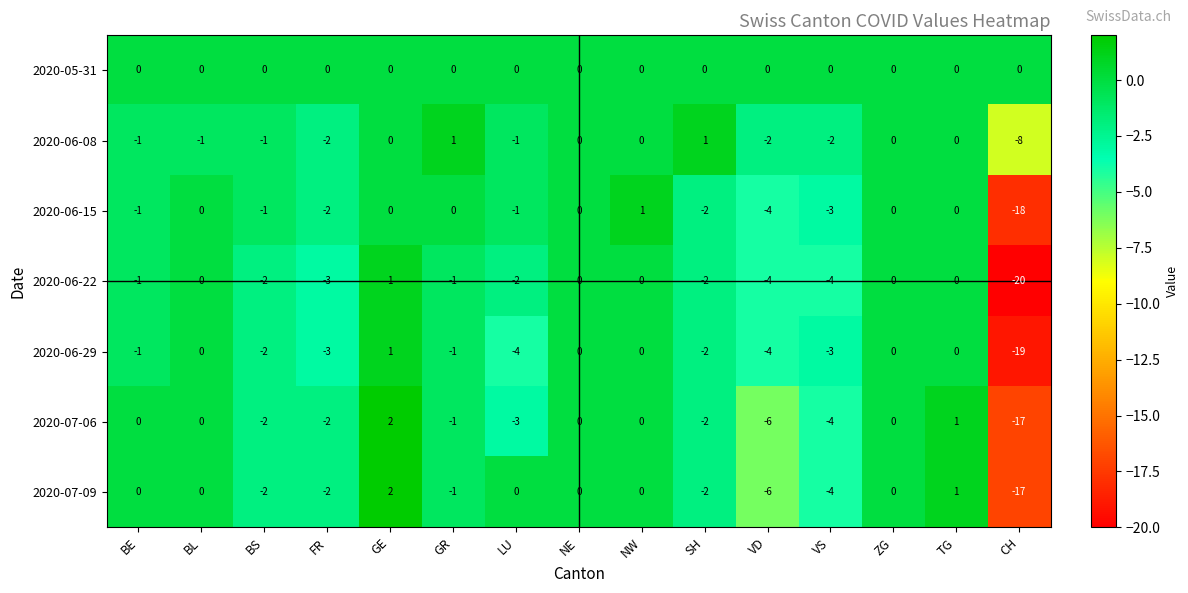

How many values in the 2020-06-08 series are below -1?

4